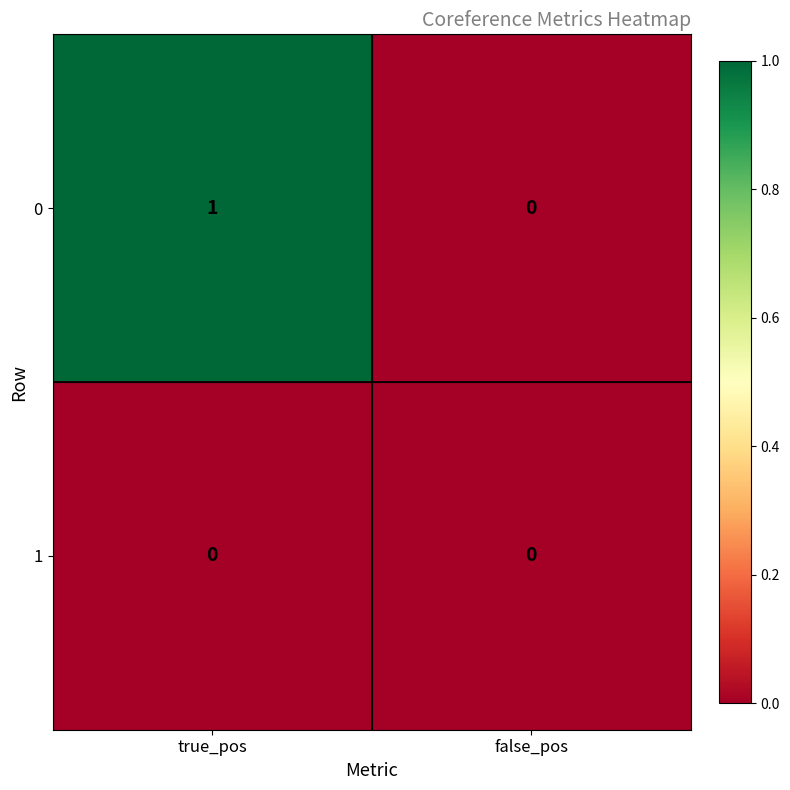

Reading right to left, list all the values displayed in this chart.

0: false_pos=0	true_pos=1
1: false_pos=0	true_pos=0